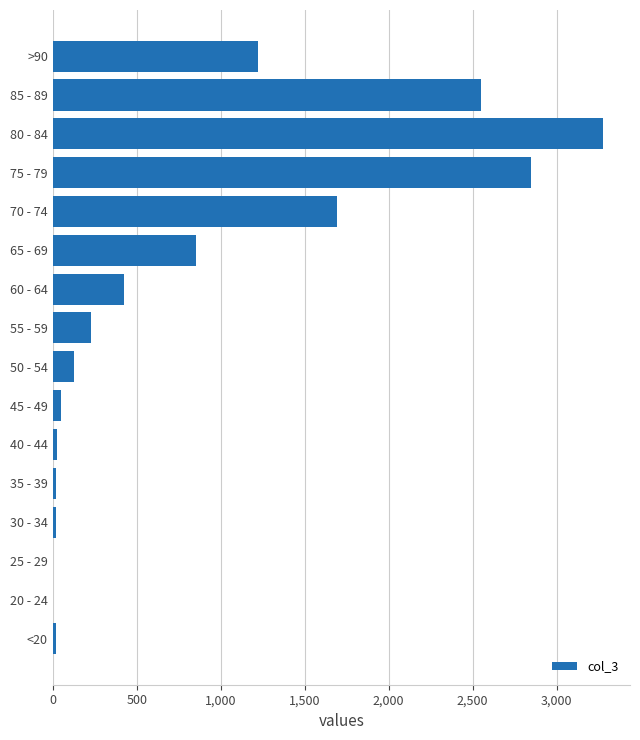

Are the bars horizontal?

Yes